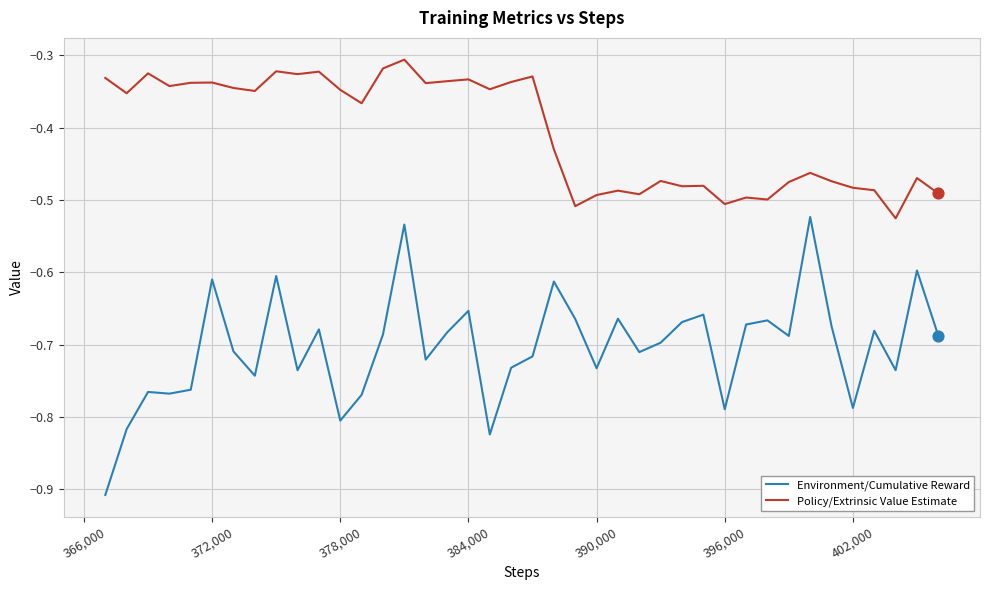

Which series has the widest spread of values?

Environment/Cumulative Reward